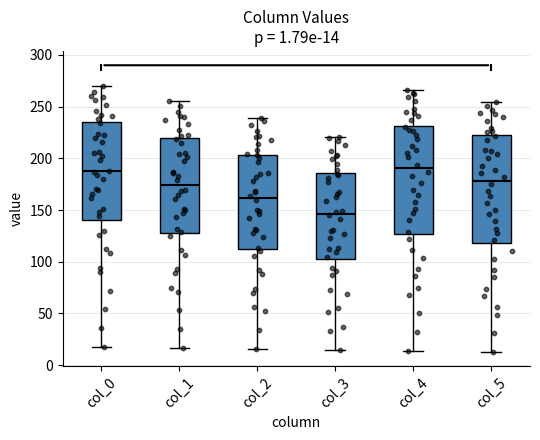

Which box has the lowest median line?

col_3